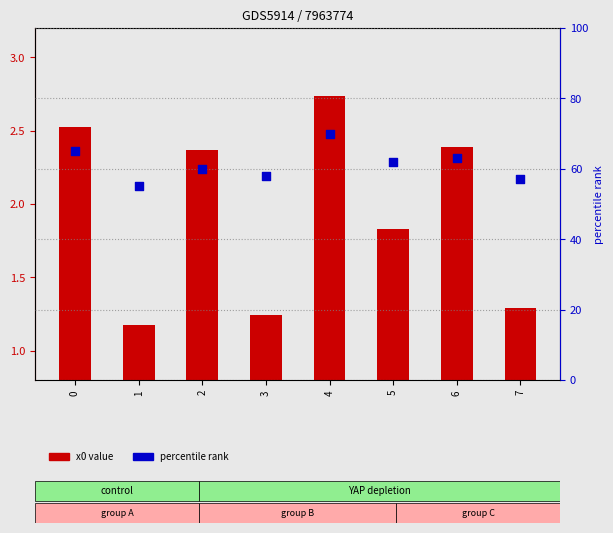

At how many categories does at least one series exceed 57?

6